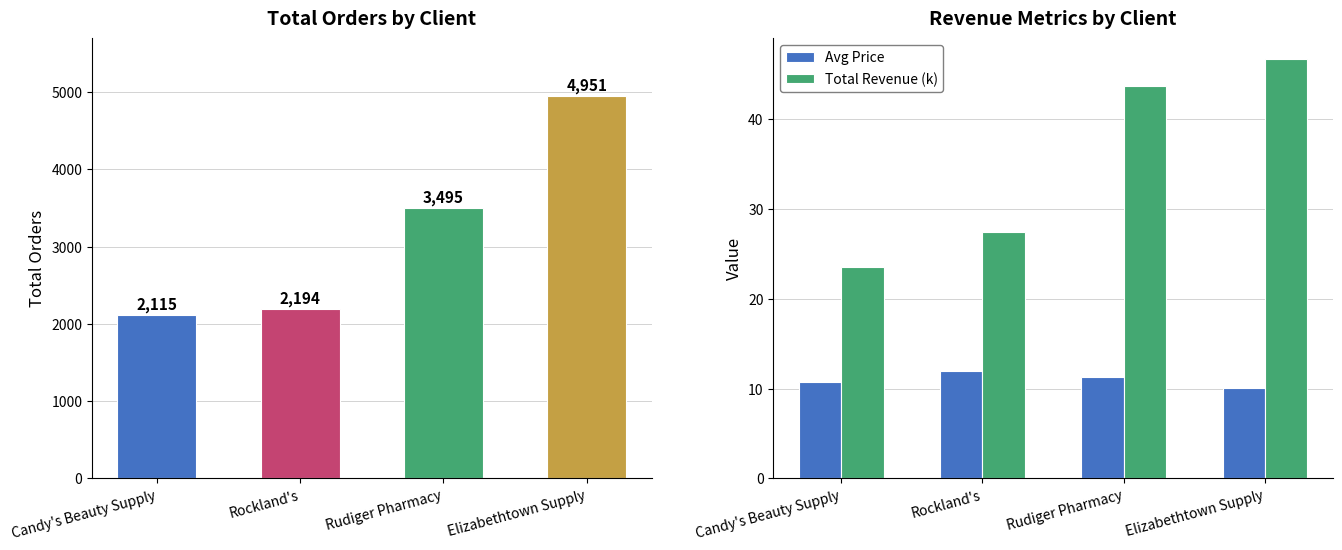

What is the difference between the Total Revenue (k) values at Candy's Beauty Supply and Elizabethtown Supply?

23.1